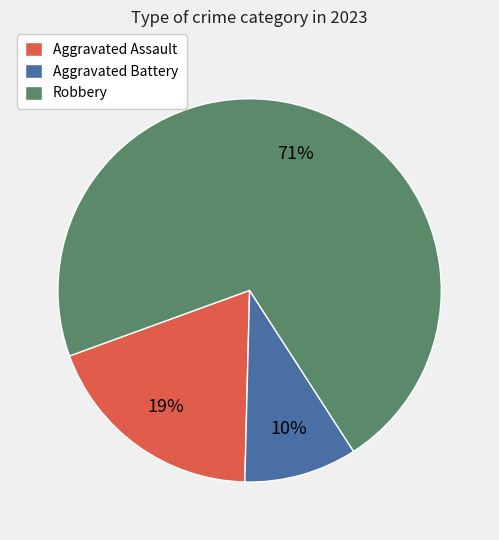

Is Robbery the majority of the pie?

Yes